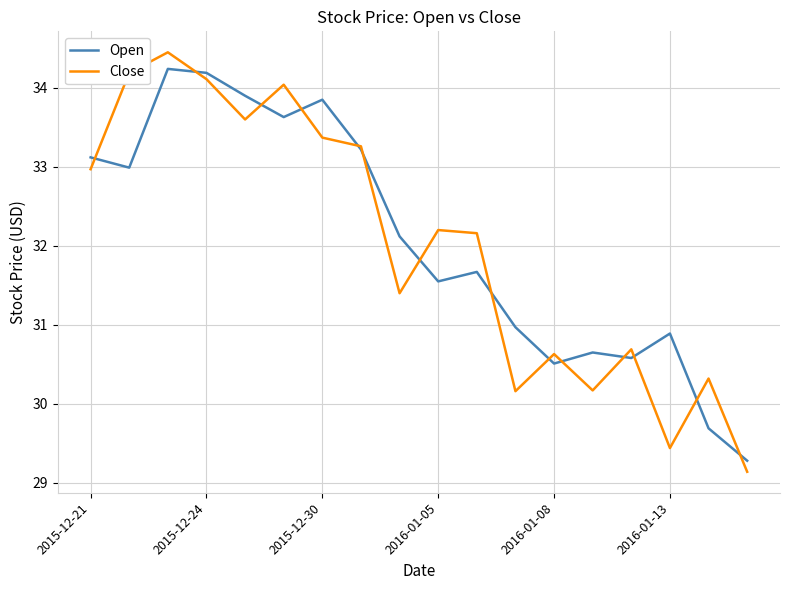

Which series has the widest spread of values?

Close